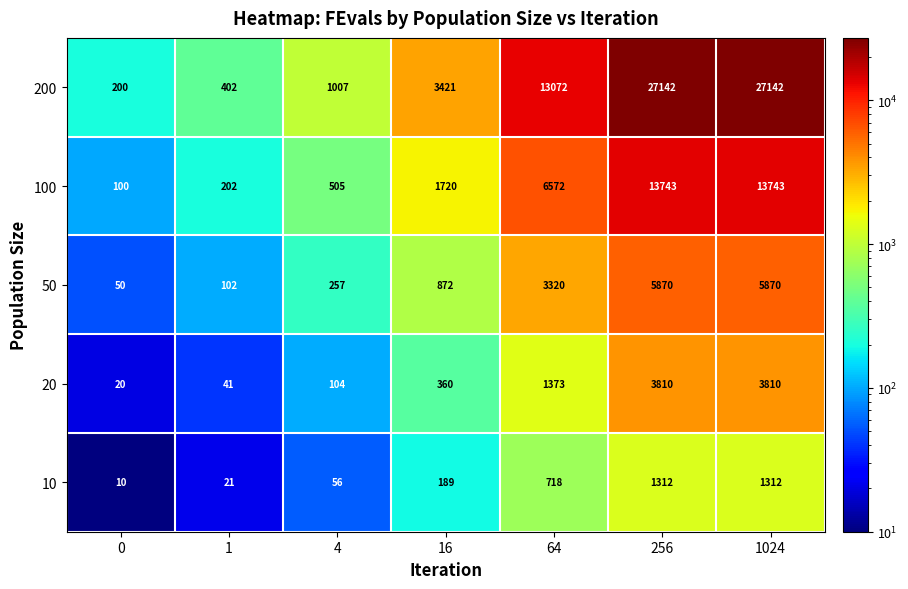

Read the 200 value at 4.

1007